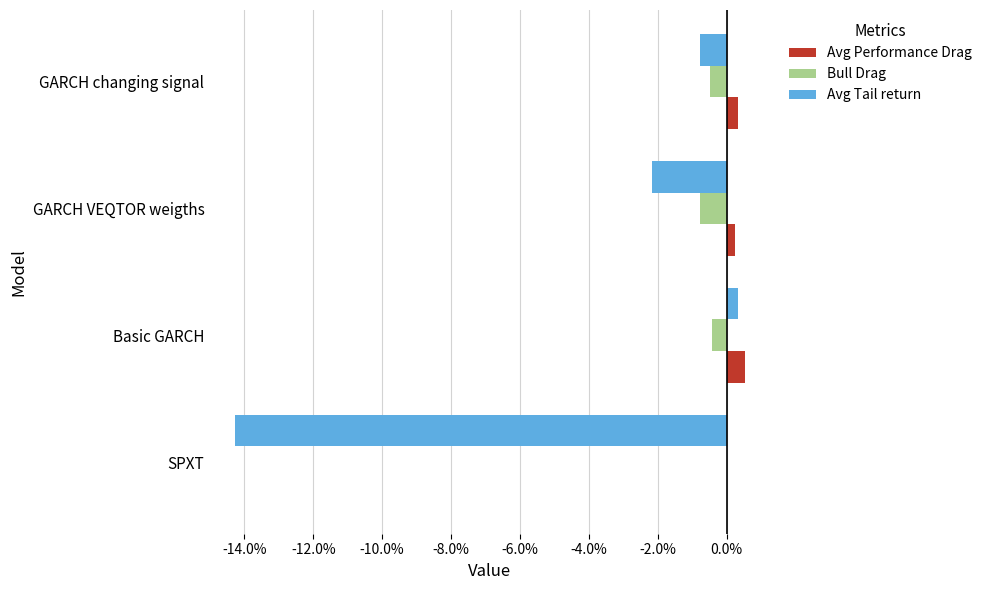

What are all the series names shown in the legend?

Avg Performance Drag, Bull Drag, Avg Tail return